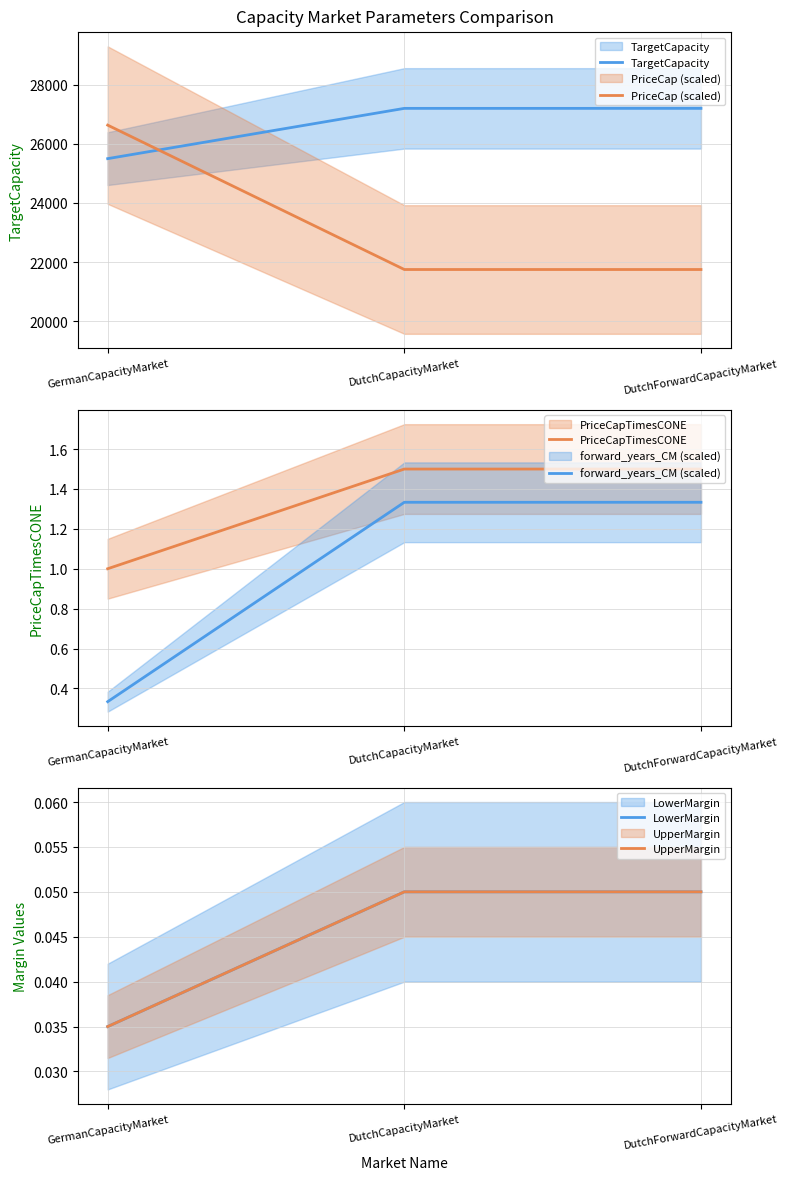

At which category is the sum across all series the highest?

GermanCapacityMarket